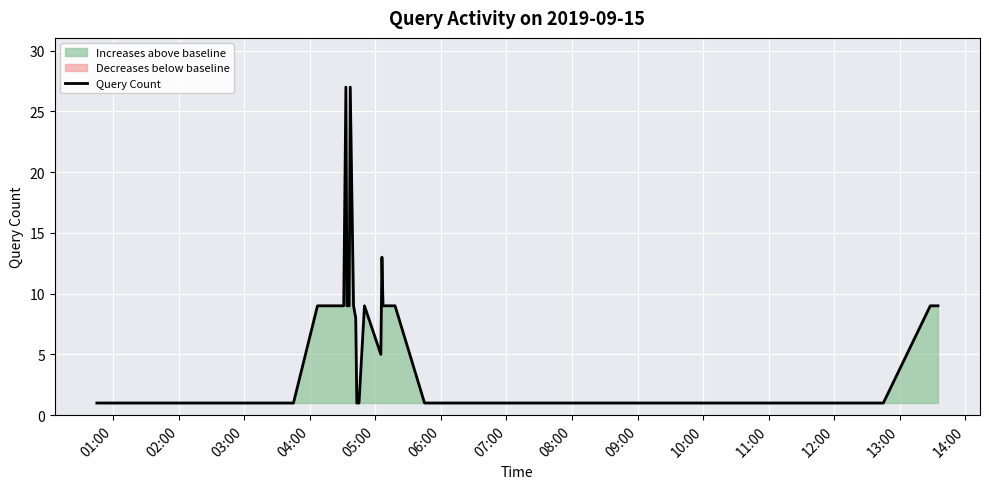

What is the maximum value for Query Count?

27